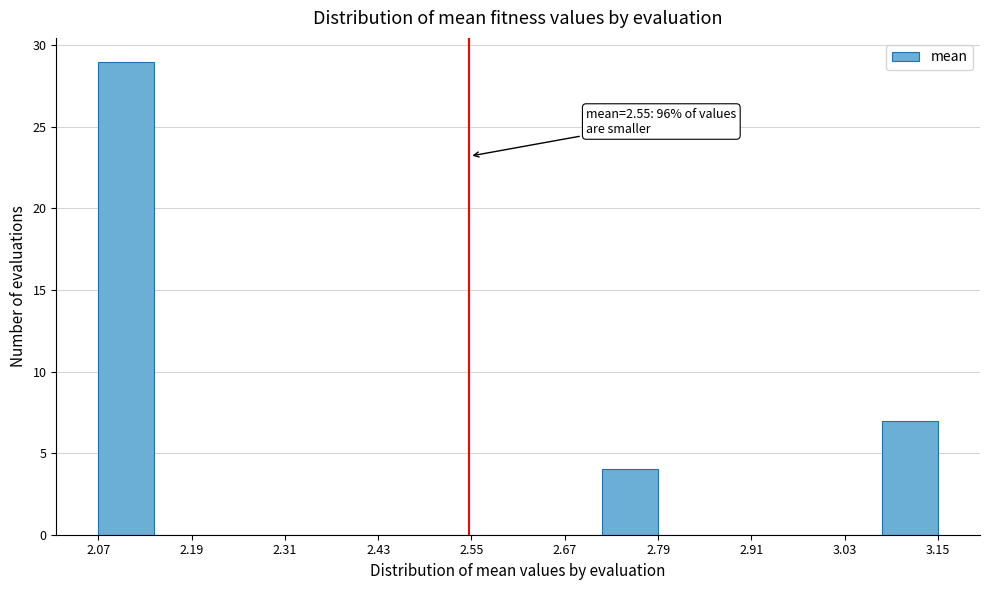

Around what value on the x-axis is the tallest bar? Give the approximate position of its centre, as read against the axis.

2.10